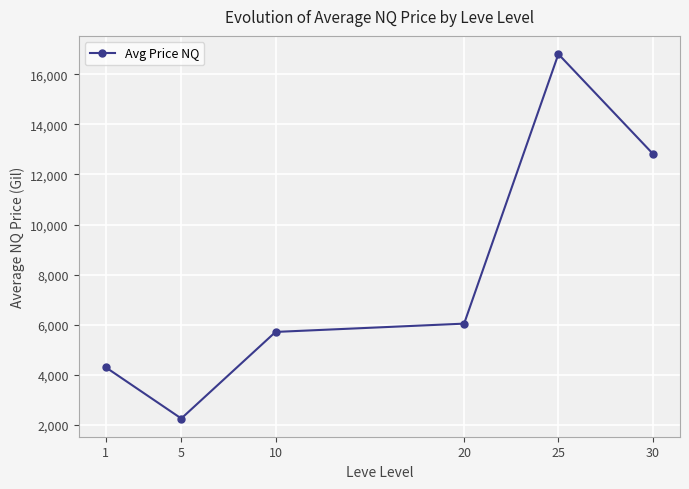

Is it true that the value at 1 is 4291.8?

True